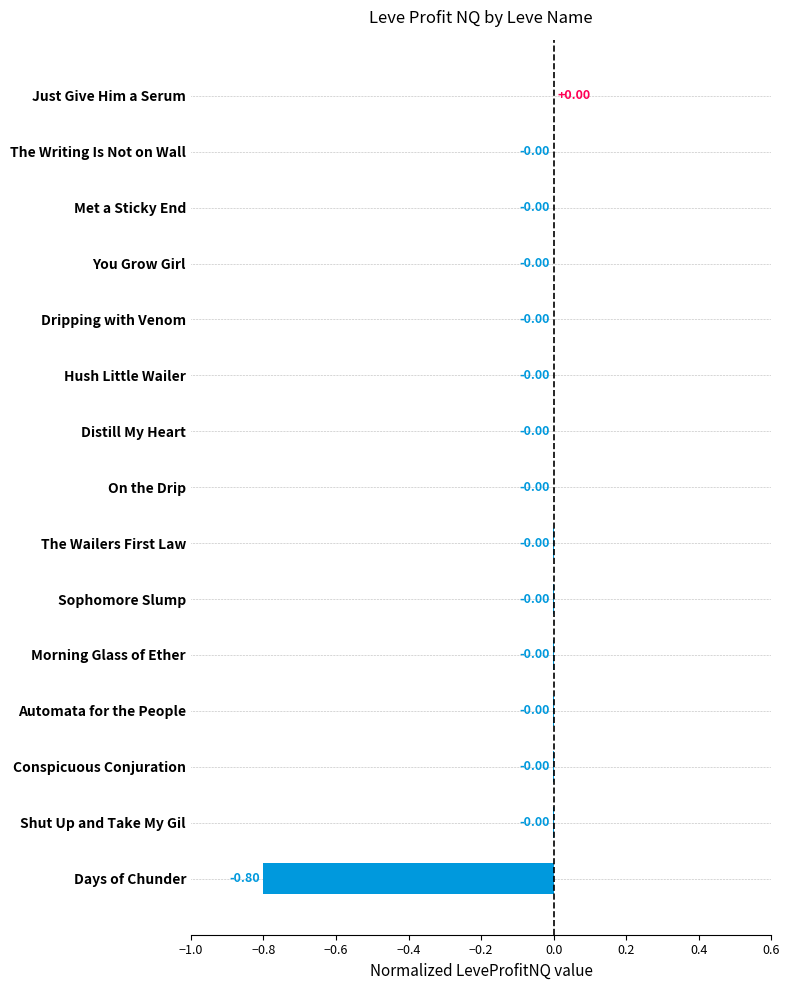

How many values are above zero?

1